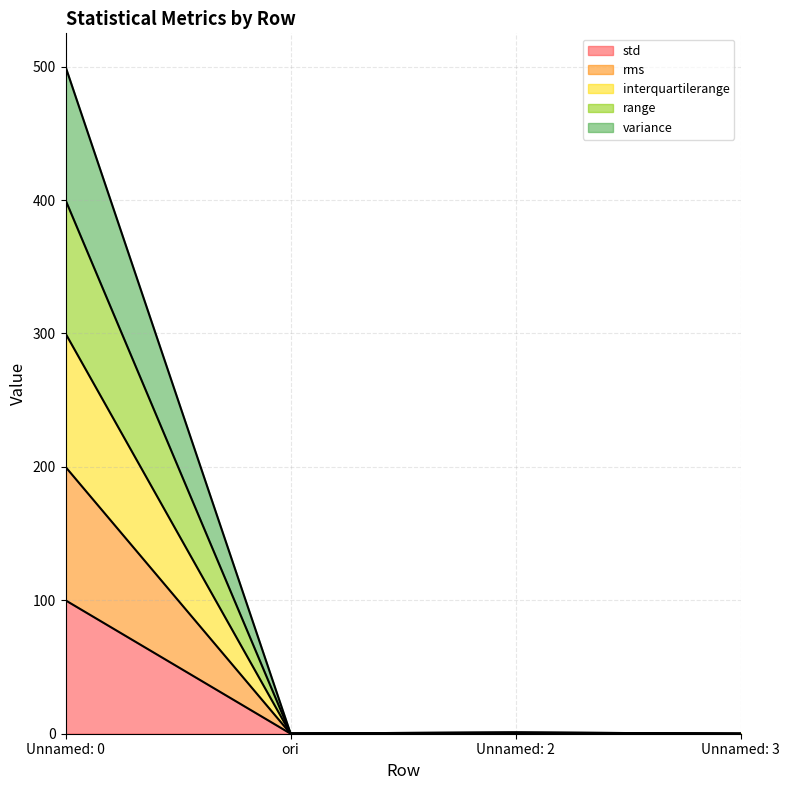

Rank the series by their average value, from highest to lowest.

variance, range, rms, interquartilerange, std